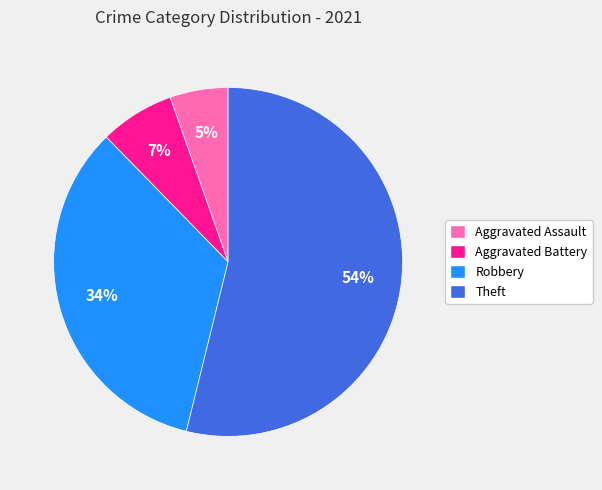

How many slices are in this pie chart?

4